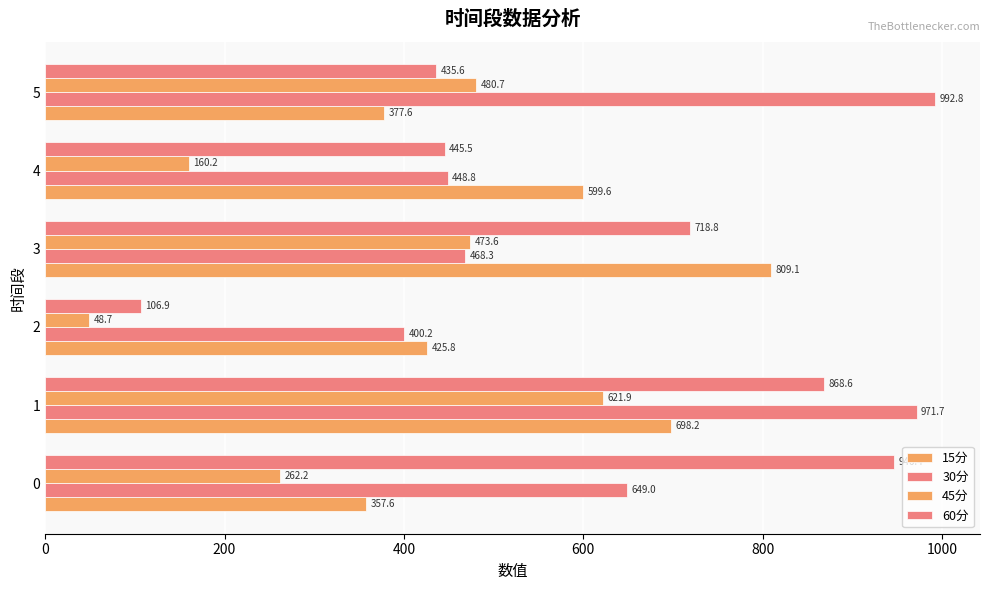

Reading left to right, what are all the values shown in this chart?

15分: 357.6	698.2	425.8	809.1	599.6	377.6
30分: 649.0	971.7	400.2	468.3	448.8	992.8
45分: 262.2	621.9	48.7	473.6	160.2	480.7
60分: 946.4	868.6	106.9	718.8	445.5	435.6